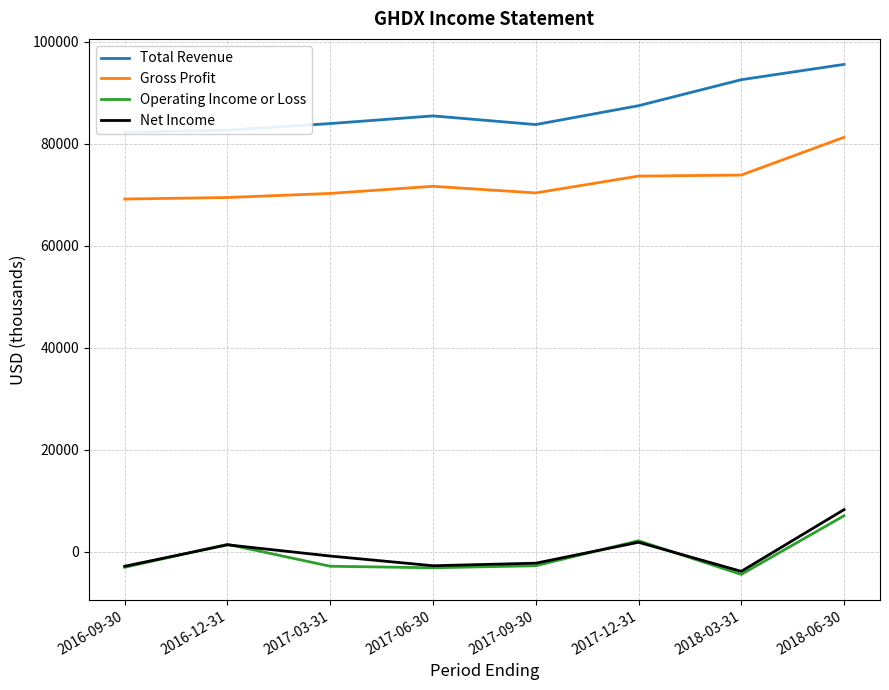

What is the sum of all Net Income values?

-700